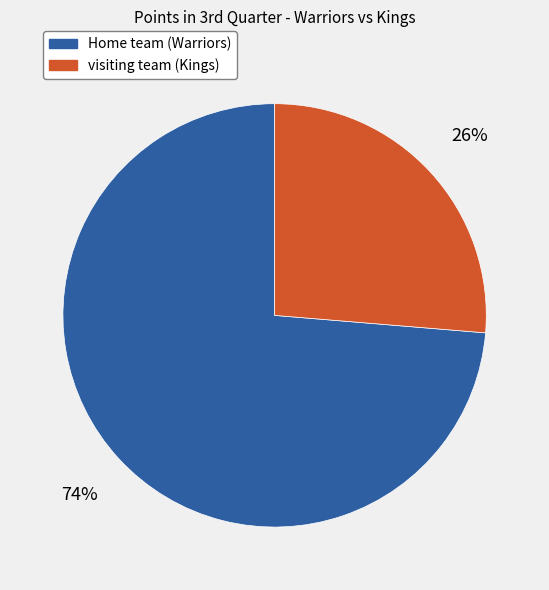

Approximately how many times larger is the value at visiting team (Kings) compared to Home team (Warriors)?

0.4